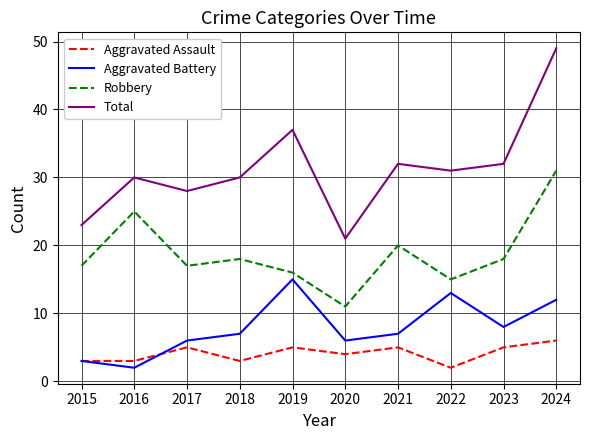

At 2018, list the series in order from smallest to largest.

Aggravated Assault, Aggravated Battery, Robbery, Total